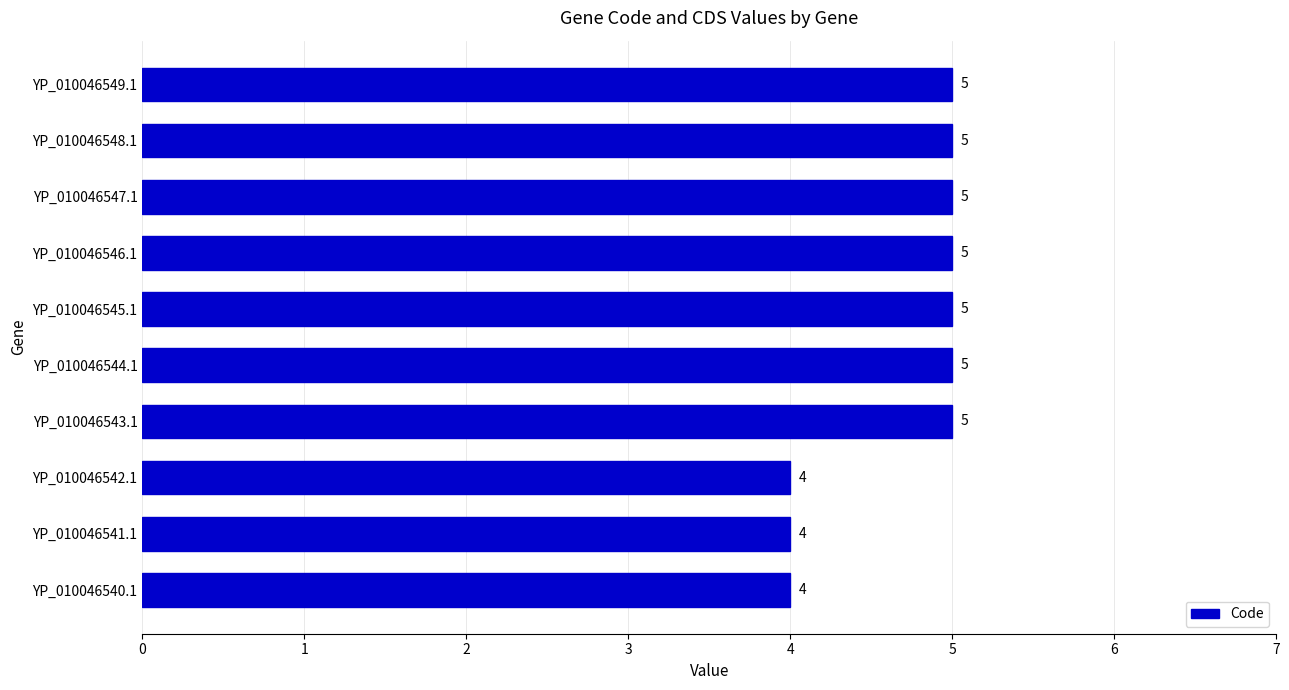

Reading bottom to top, transcribe all the data shown in this chart.

YP_010046540.1=4	YP_010046541.1=4	YP_010046542.1=4	YP_010046543.1=5	YP_010046544.1=5	YP_010046545.1=5	YP_010046546.1=5	YP_010046547.1=5	YP_010046548.1=5	YP_010046549.1=5